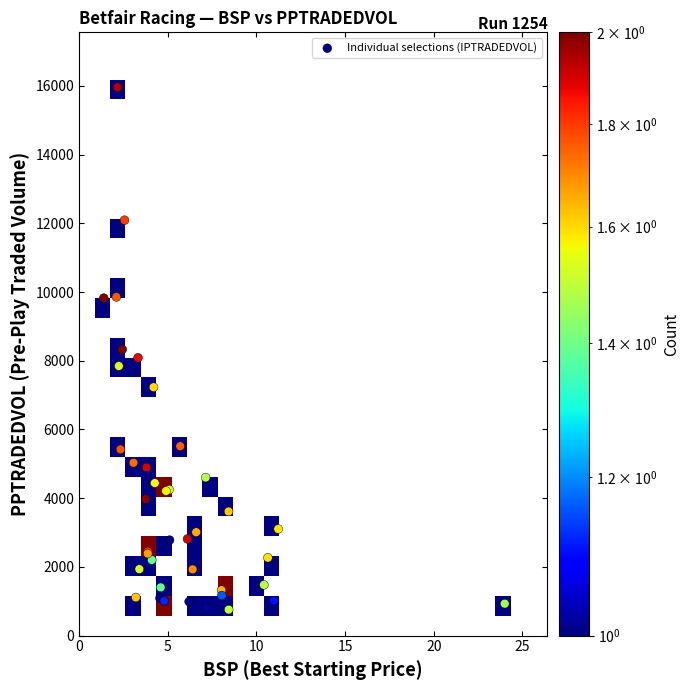

At which category is the sum across all series the highest?

9